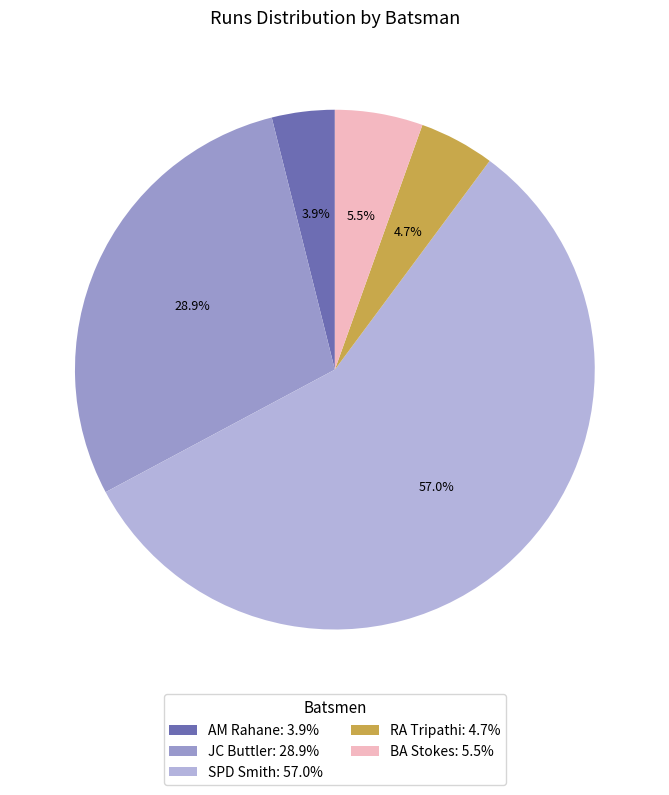

Which category has the biggest portion of the pie?

SPD Smith